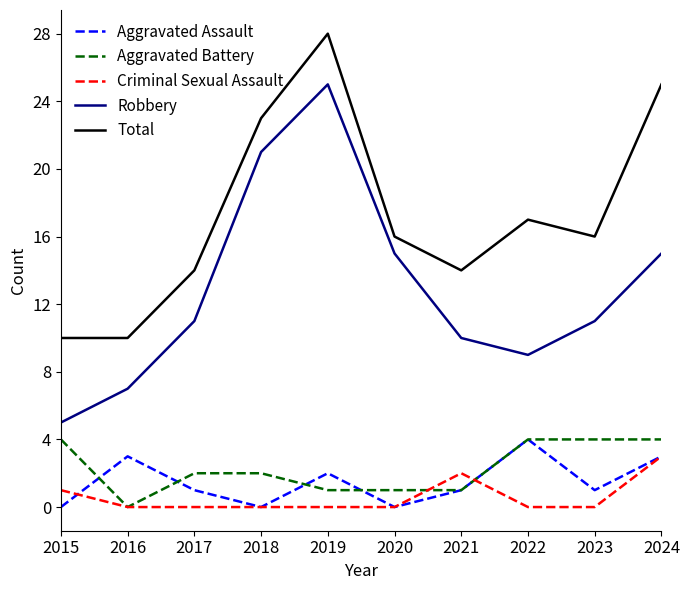

Between 2019 and 2020, which series saw the biggest shift?

Total